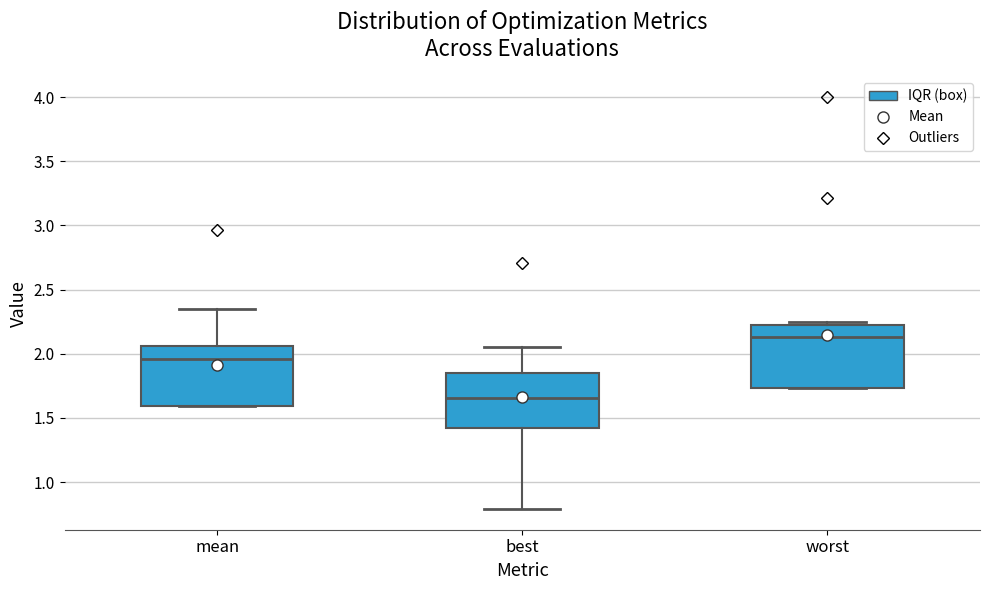

Reading left to right, read every box against the y-axis: the position of its median line, the range the box covers, and the ends of its whiskers. The values are not printed on the chart, so give them approximately, as read against the axis.

mean: median 1.95, box 1.60 to 2.05, whiskers 1.60 to 2.35
best: median 1.65, box 1.40 to 1.85, whiskers 0.80 to 2.05
worst: median 2.15, box 1.75 to 2.25, whiskers 1.75 to 2.25 (just above the box's upper edge)